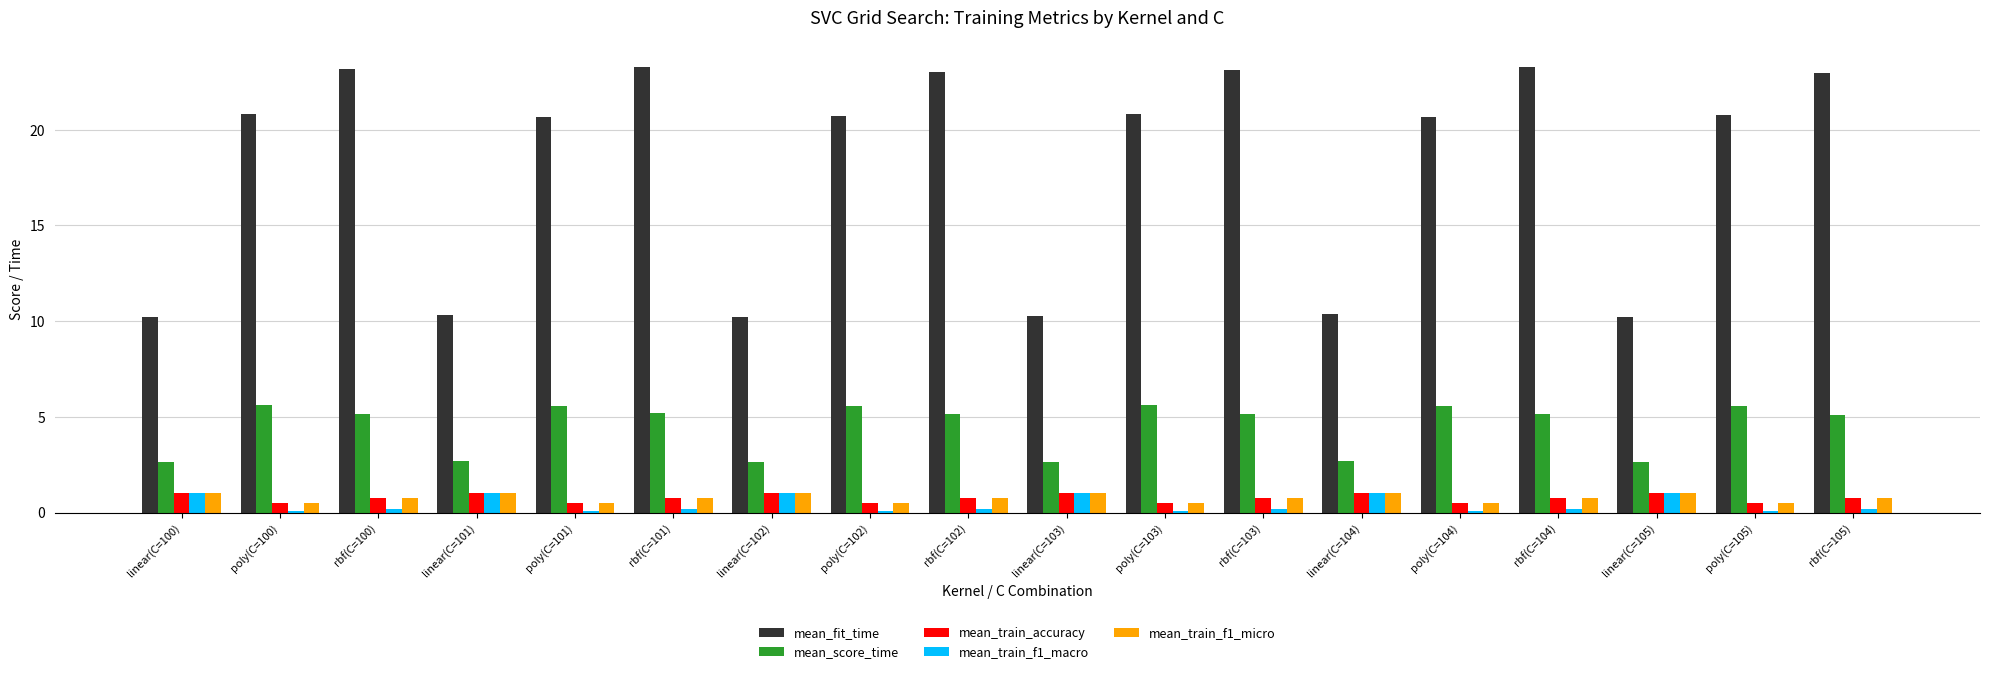

The mean_score_time series shows 1.7 at linear(C=105). True or false?

False